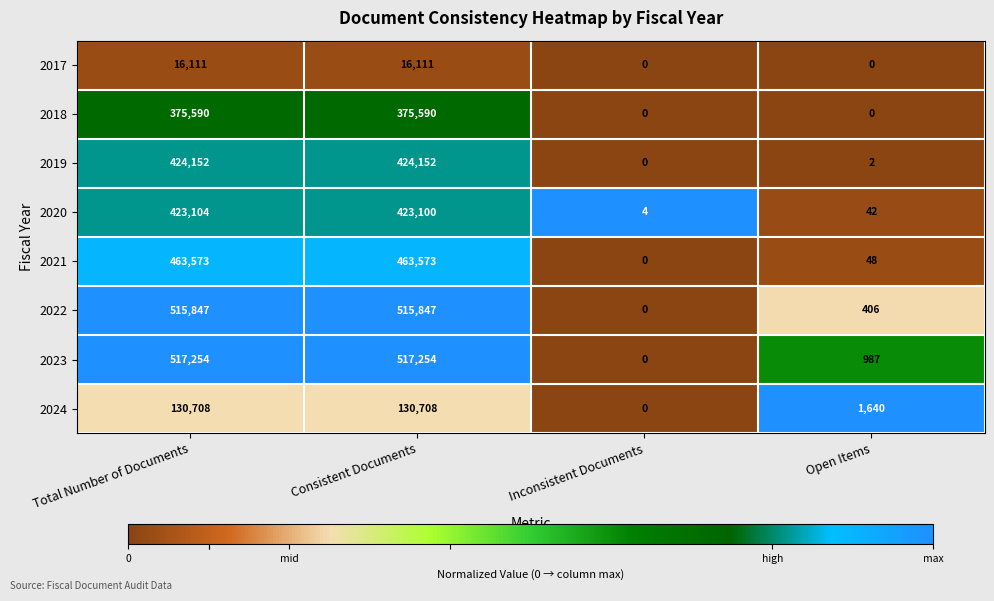

The value of 2019 at Consistent Documents is 424152. True or false?

True